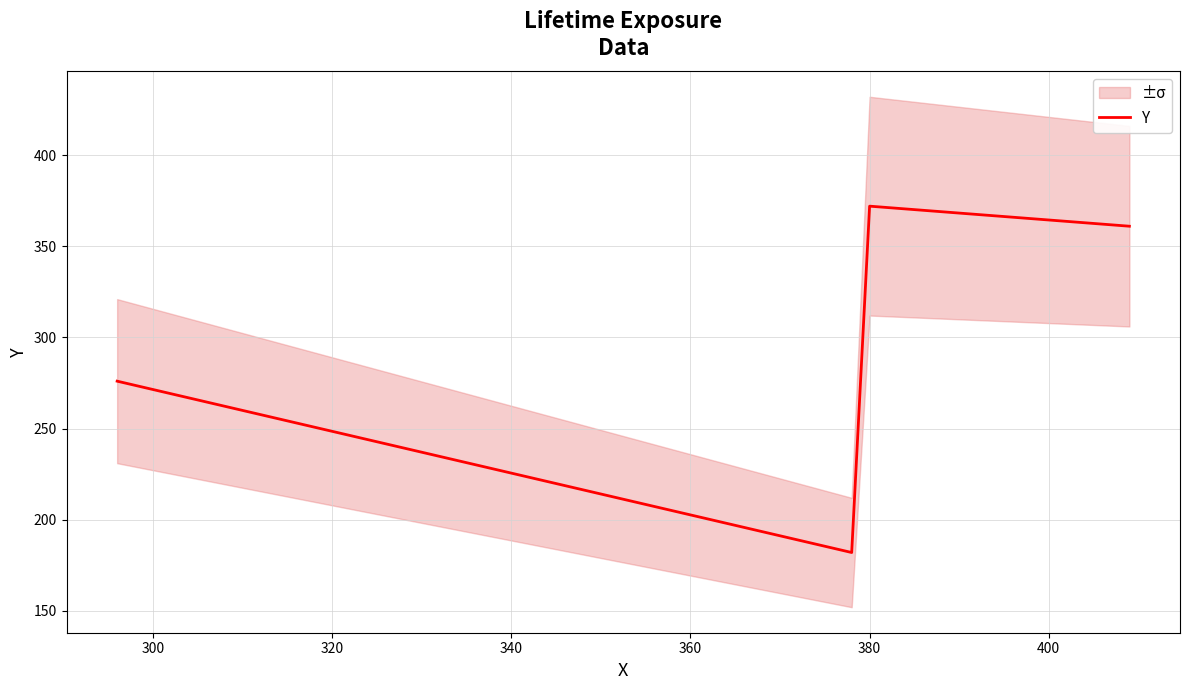

True or false: Y has more than 0 points higher than both neighbors.

True